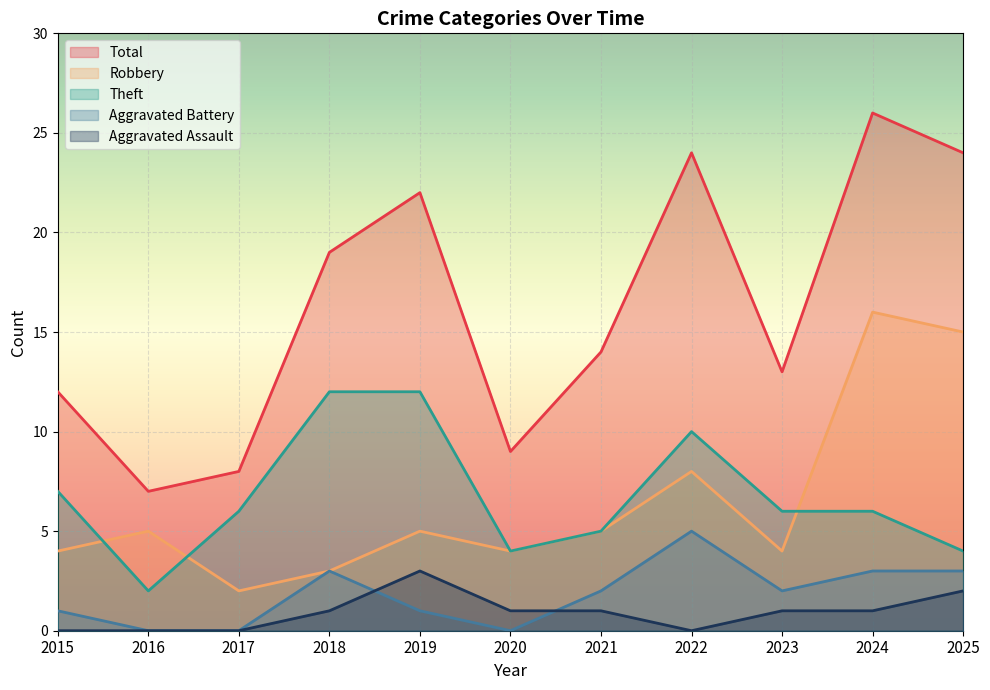

Between 2023 and 2021, which is larger?

2021